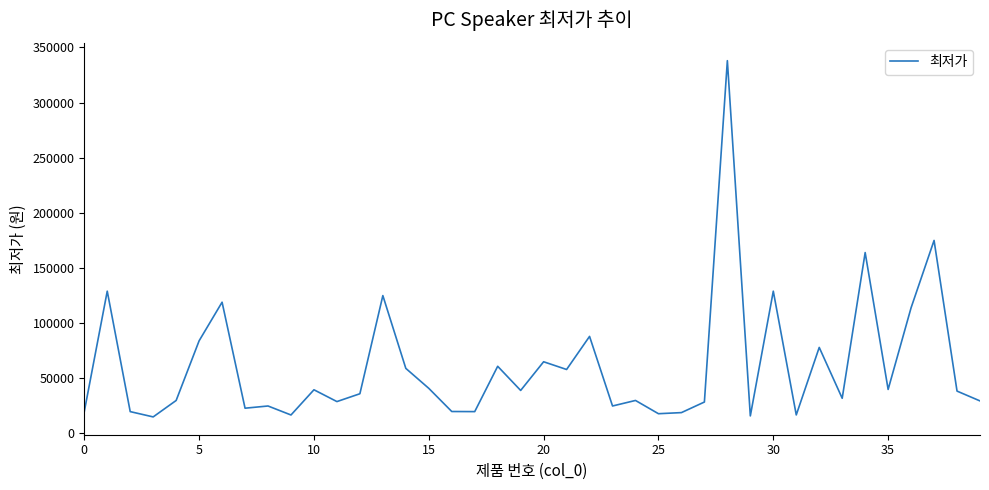

What is the difference between the maximum and minimum values?

323000